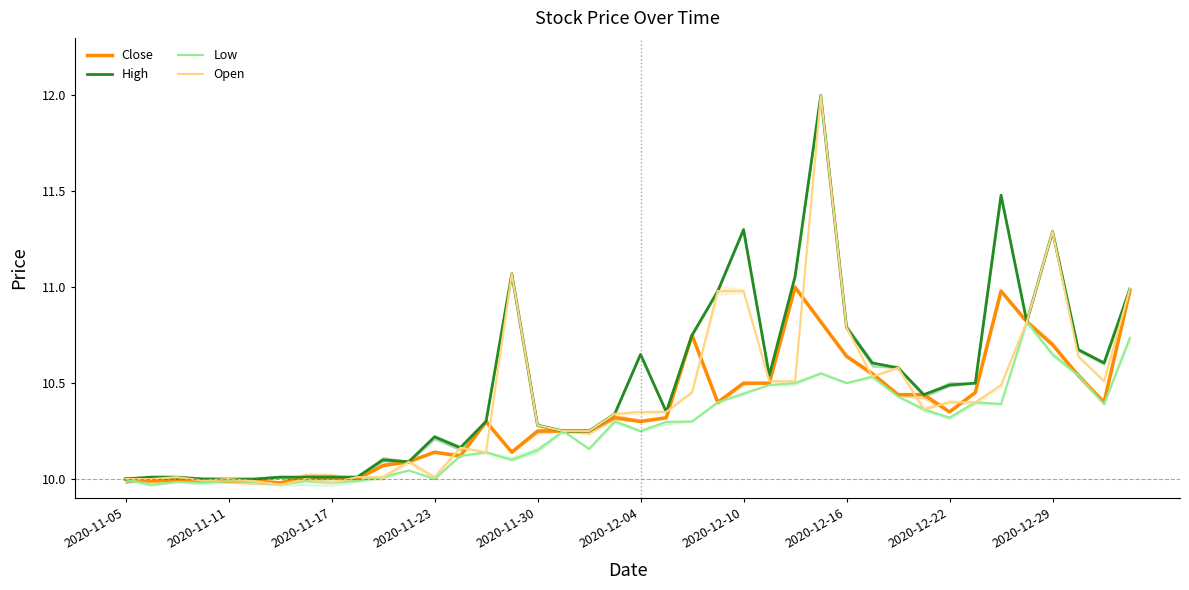

True or false: Close and High intersect in this chart.

False